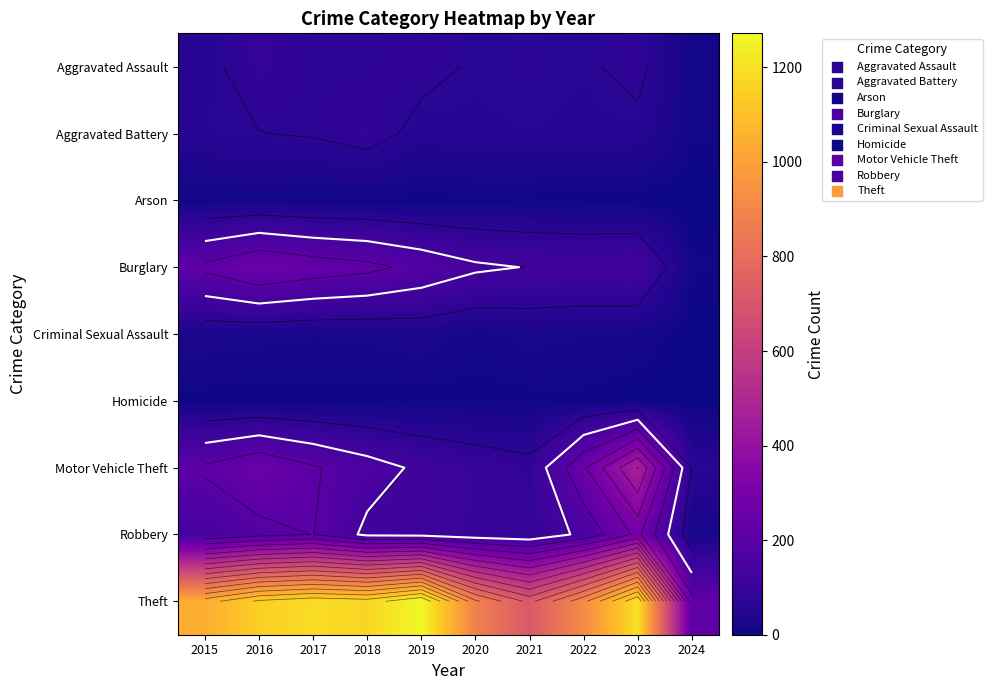

At which label does Robbery reach its peak?

2023